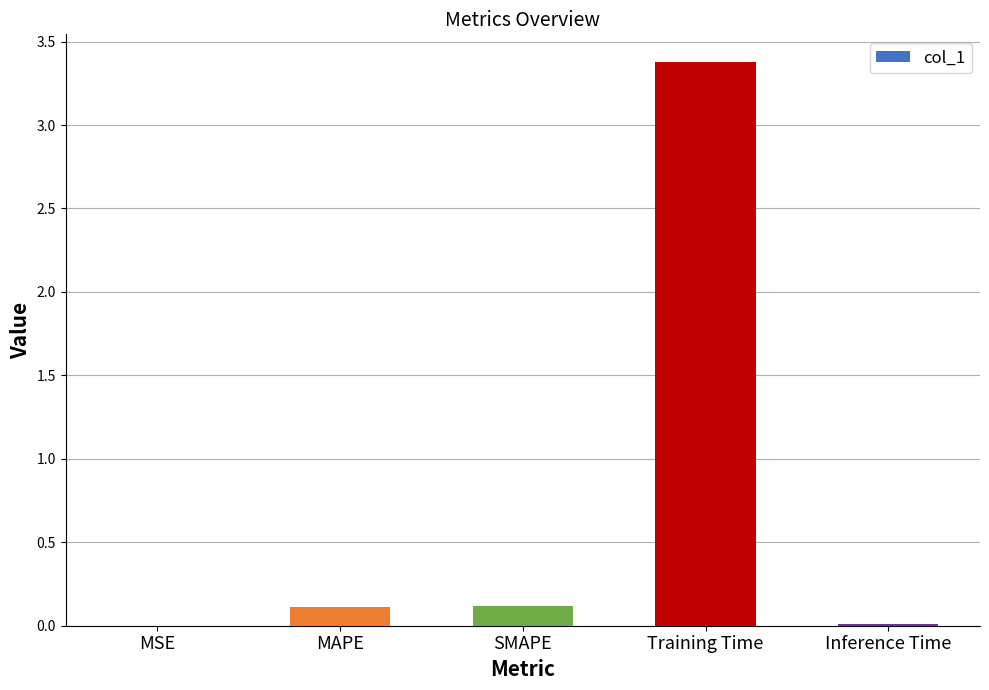

What value does the data have at Training Time?

3.4